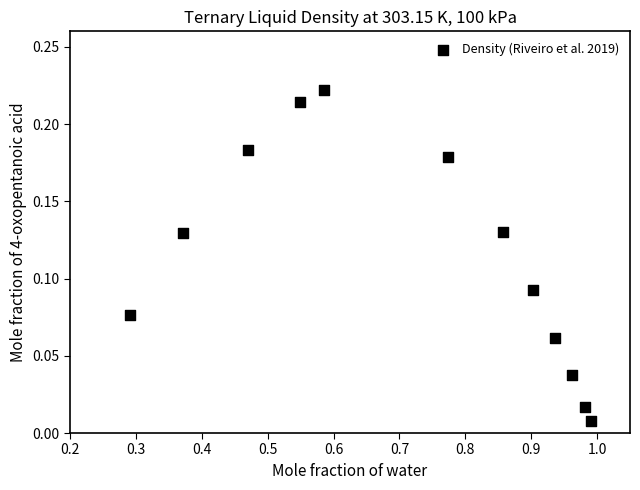

What is the average X value?

0.7